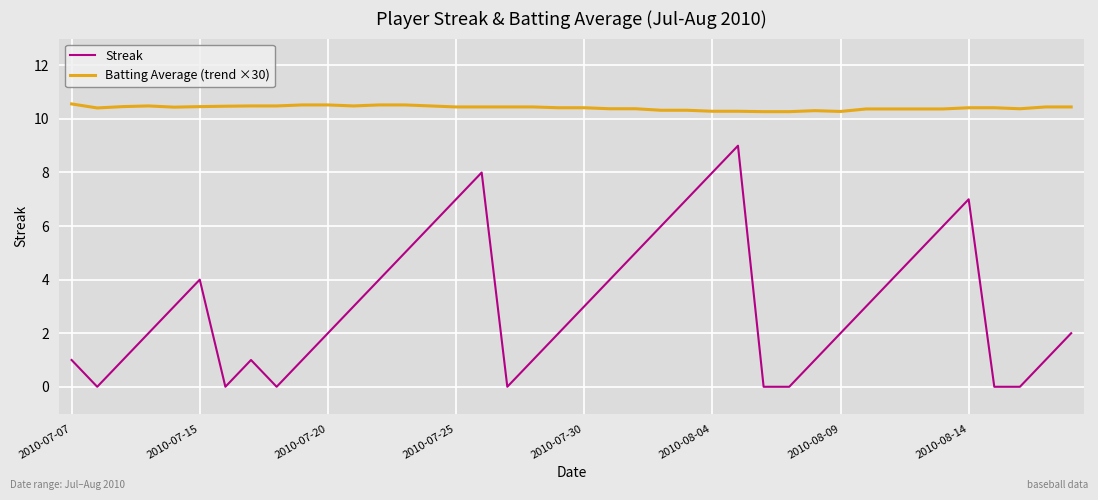

What is the greatest value displayed?

10.6